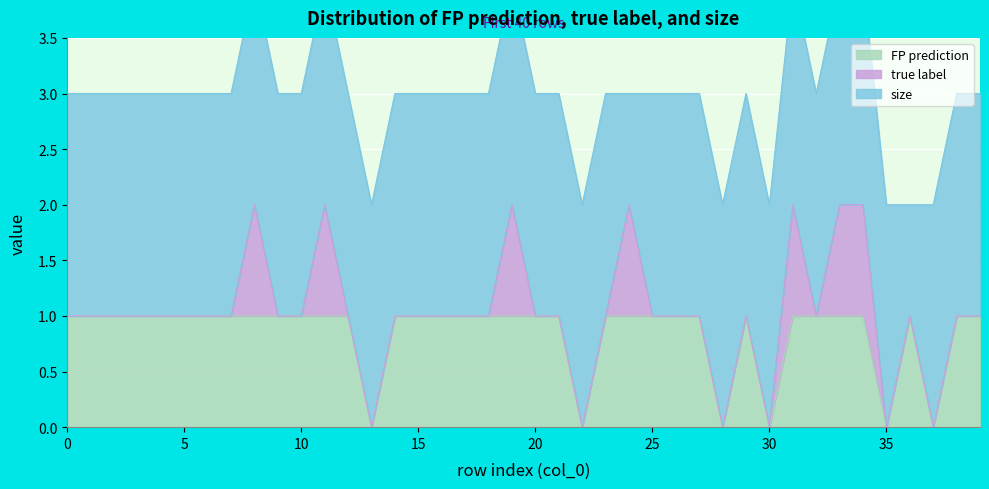

The FP prediction series shows 0 at 30. True or false?

True